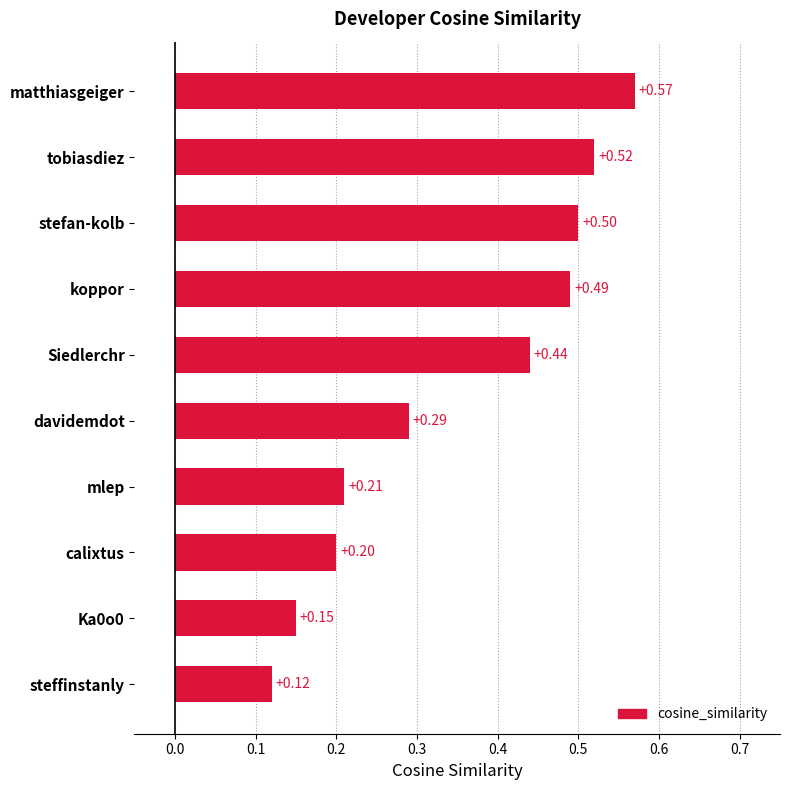

Between steffinstanly and koppor, which is larger?

koppor